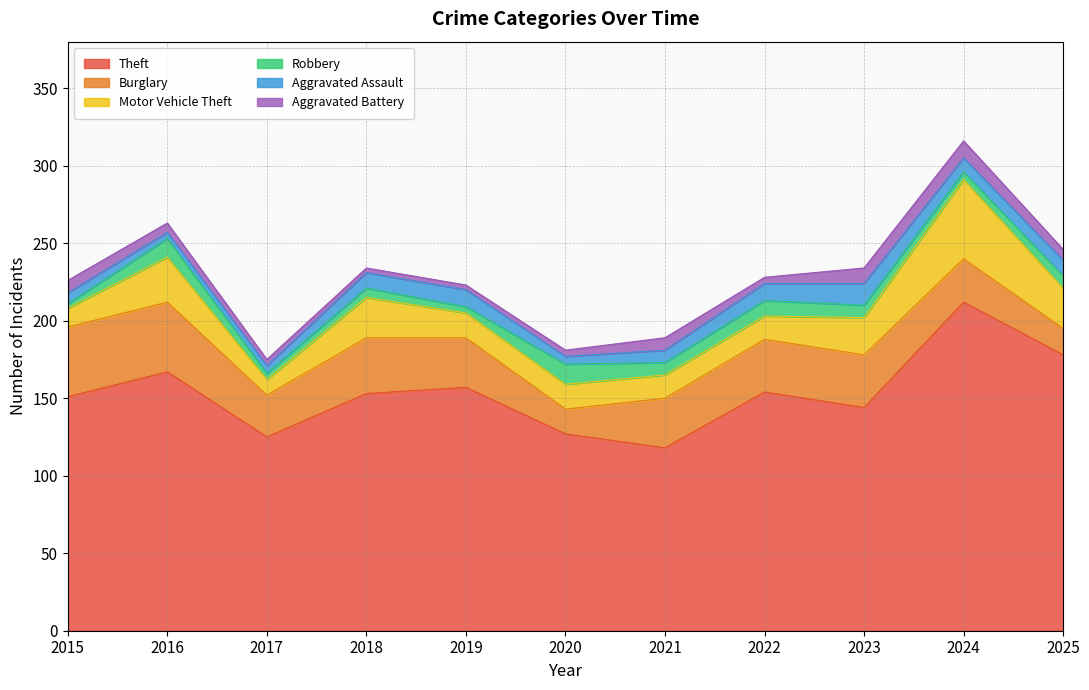

What is the difference between the highest and lowest values at 2021?

110